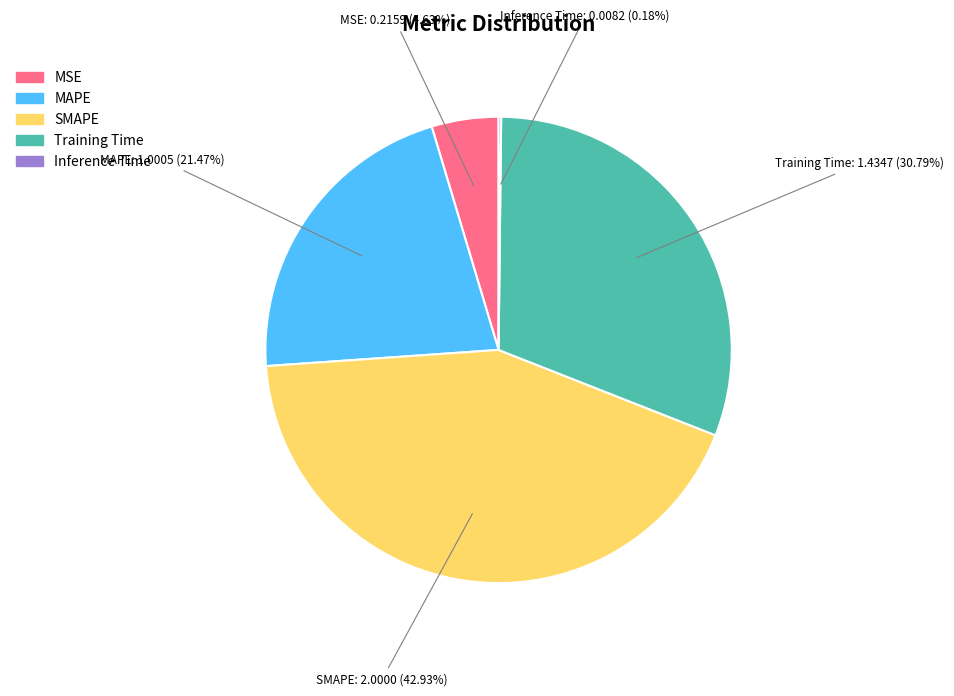

Is the sum of MSE and MAPE greater than half?

No